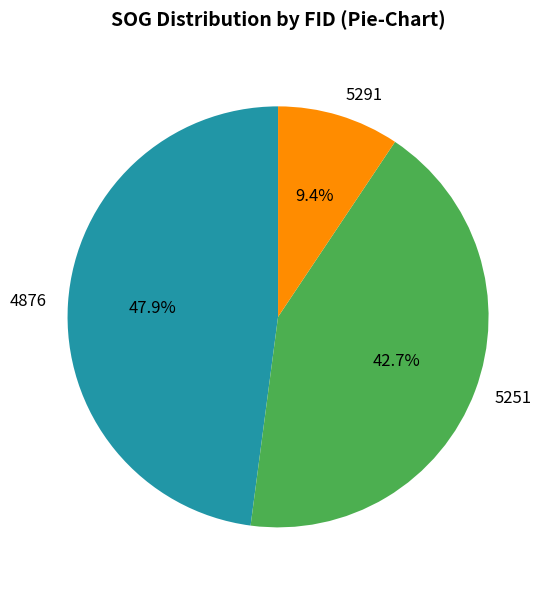

To the nearest percent, what is the average slice percentage?

33%